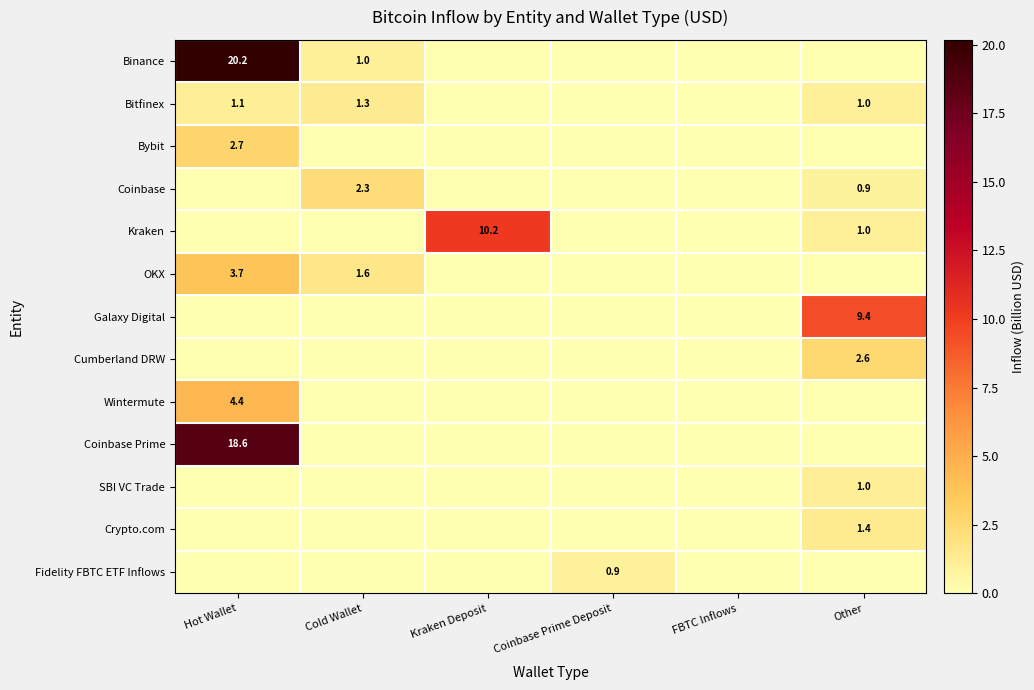

Which has a higher value, FBTC Inflows or Other?

FBTC Inflows